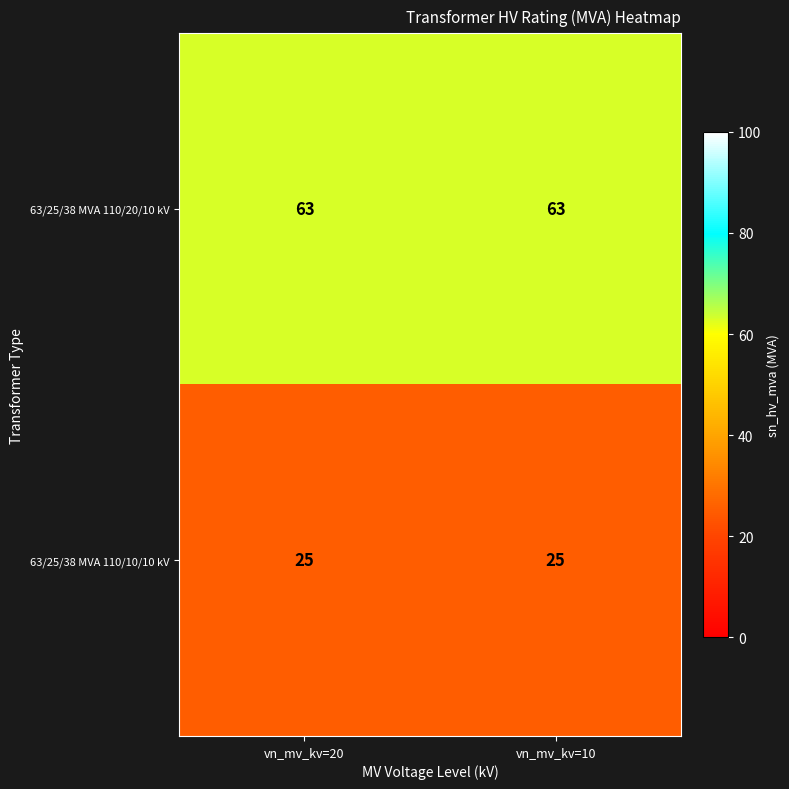

What is the spread (max minus min) of values at vn_mv_kv=20?

38